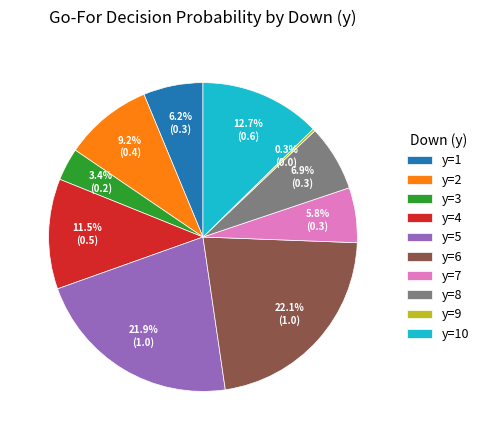

What percentage do y=6 and y=4 together represent?

33.6%